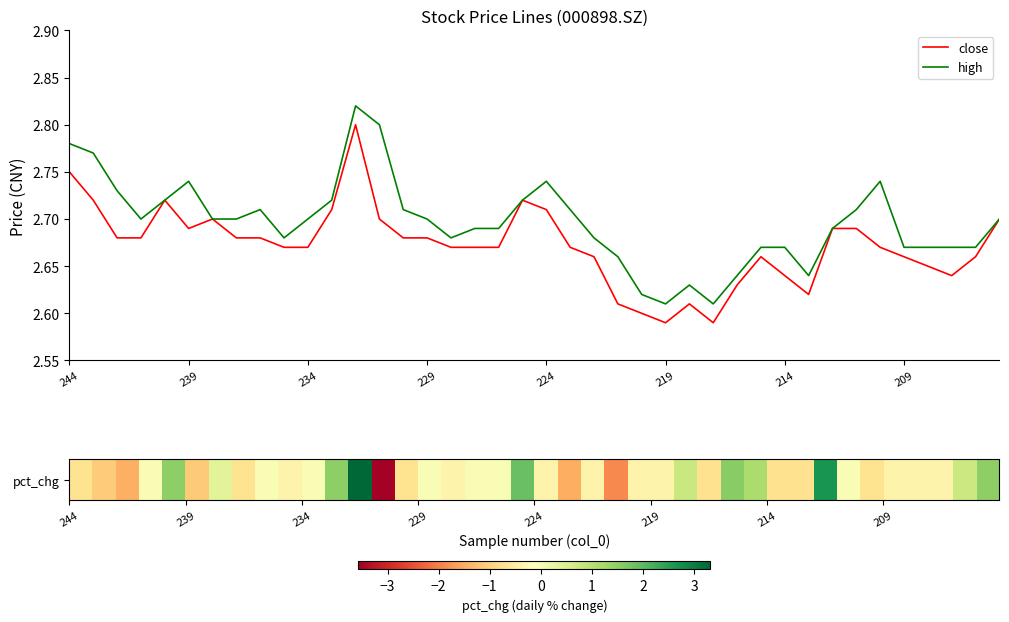

Is this an area chart (filled region under the line)?

No